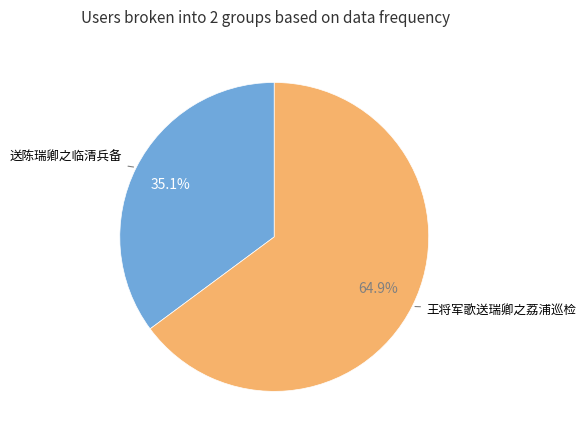

Does any single category account for the majority?

Yes